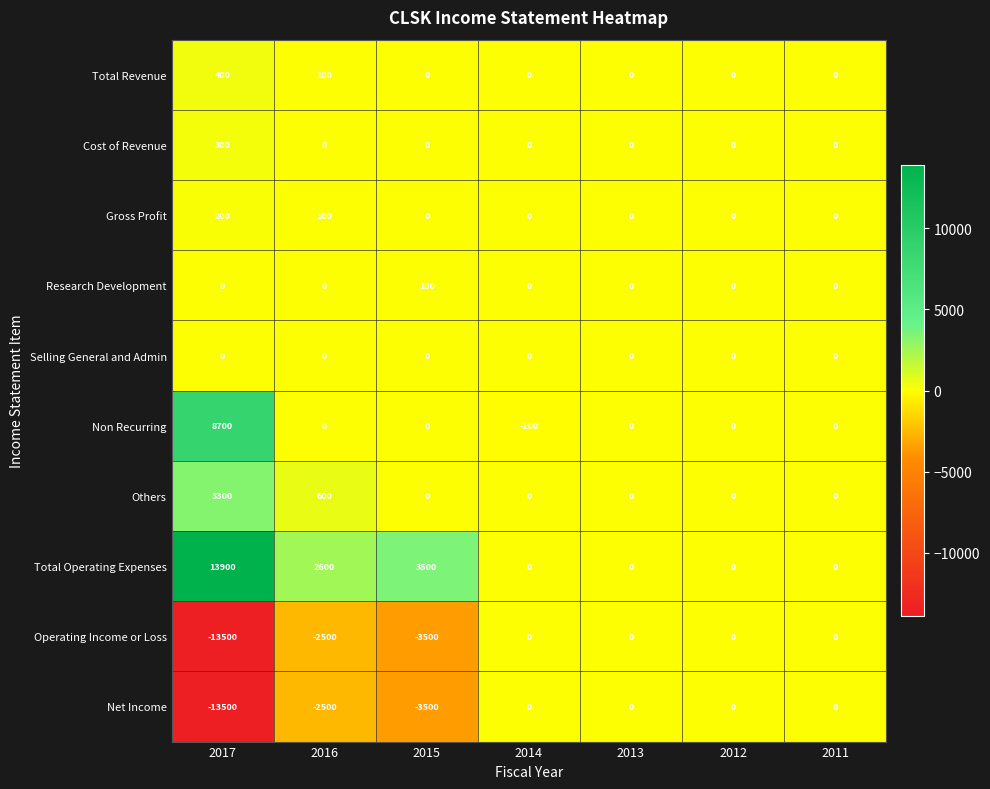

The value of Others at 2014 is 1894. True or false?

False